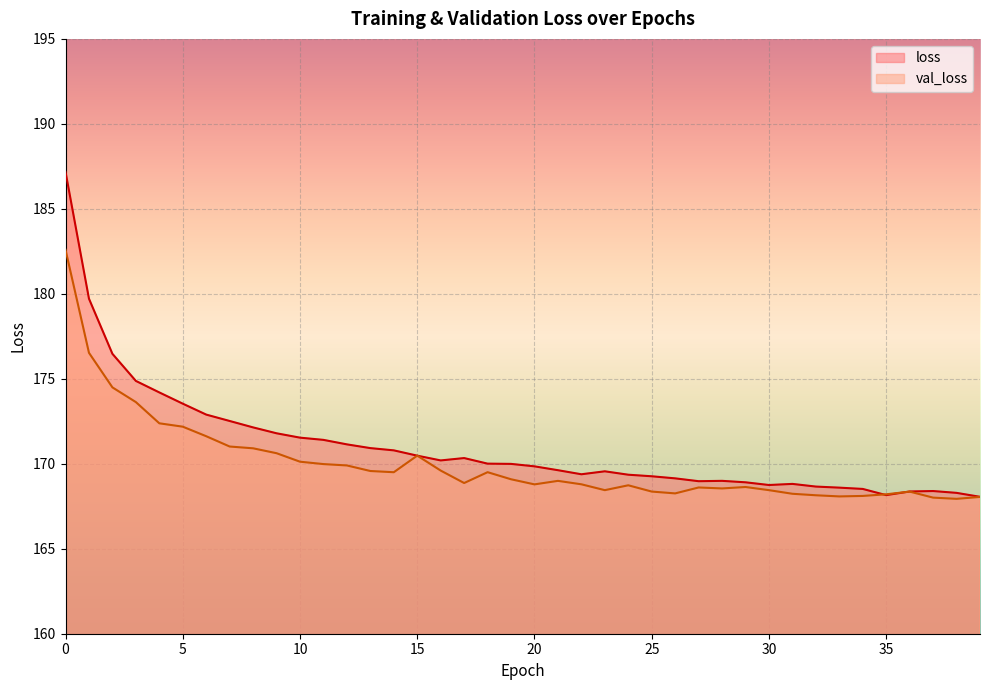

What is the value of the loss point at the 5th from the left?

174.2